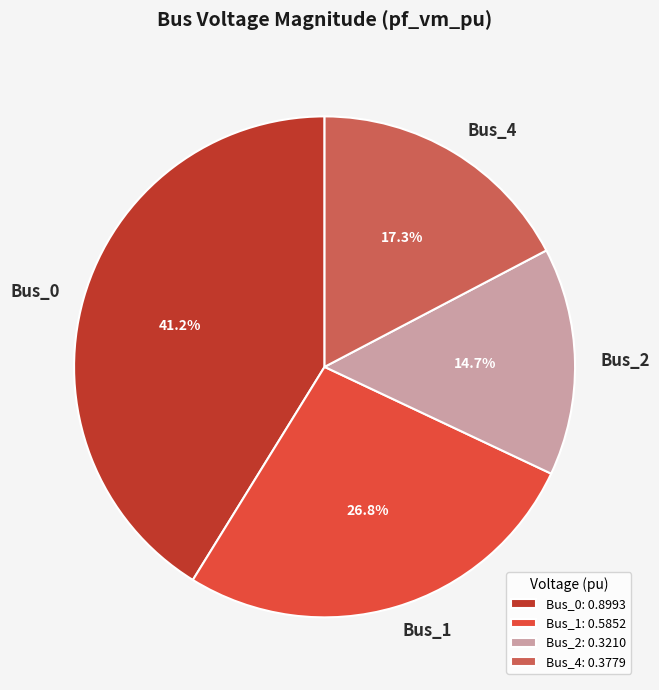

Does any single category account for the majority?

No